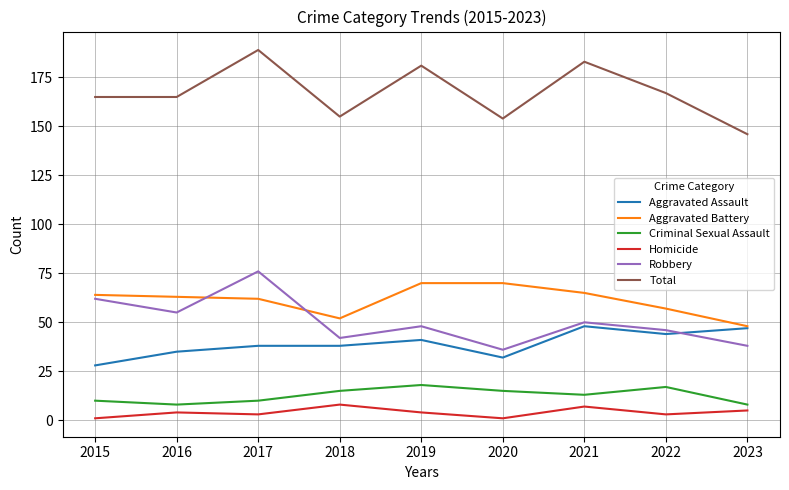

What is the average value of the Criminal Sexual Assault series?

13